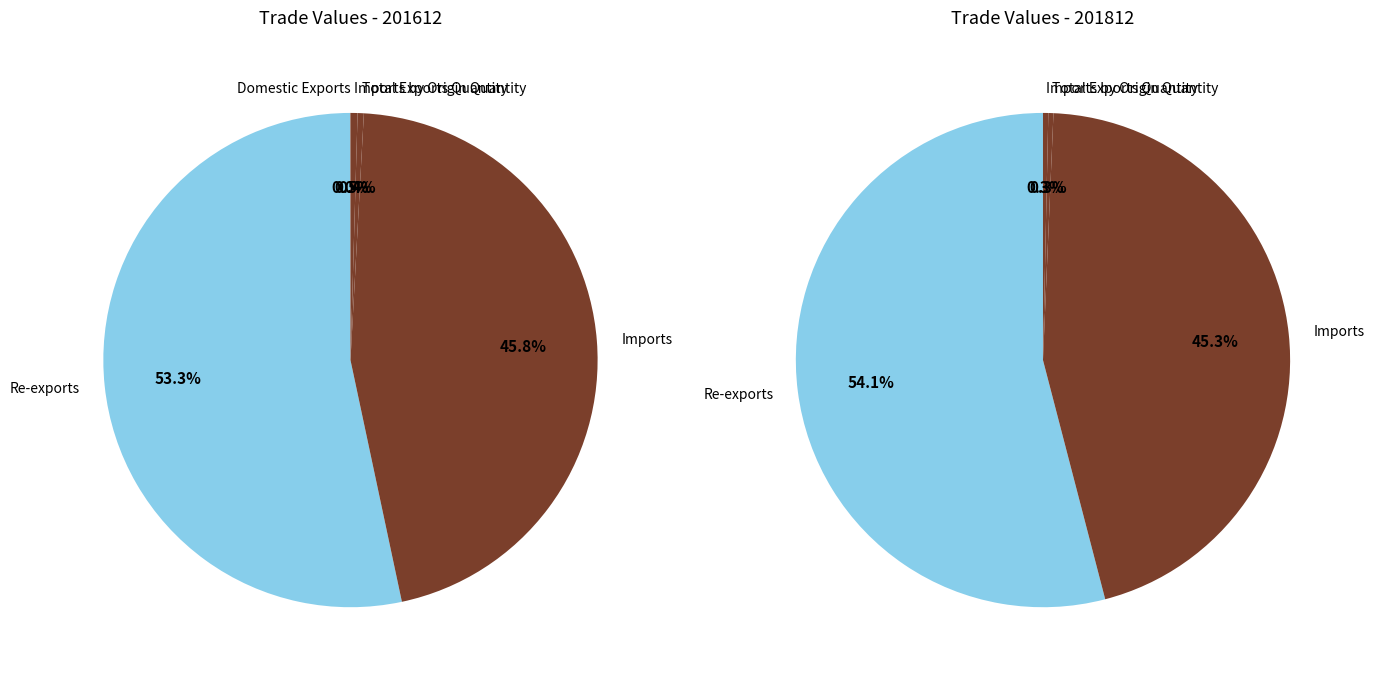

Does any single category account for the majority?

Yes